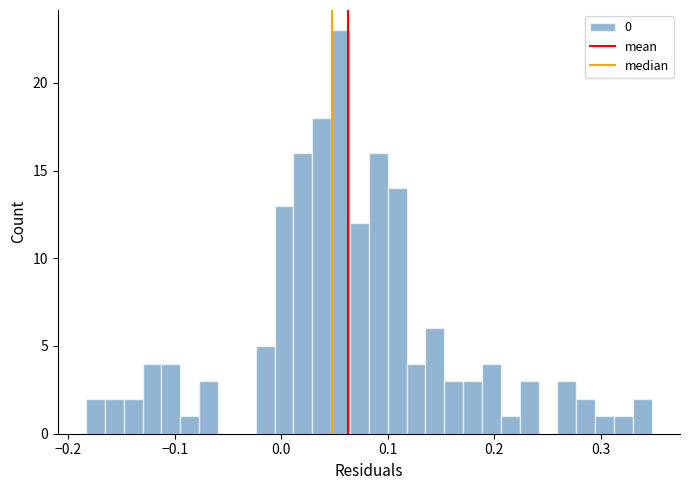

Read against the x-axis, roughly where is the centre of the tallest bar?

0.06